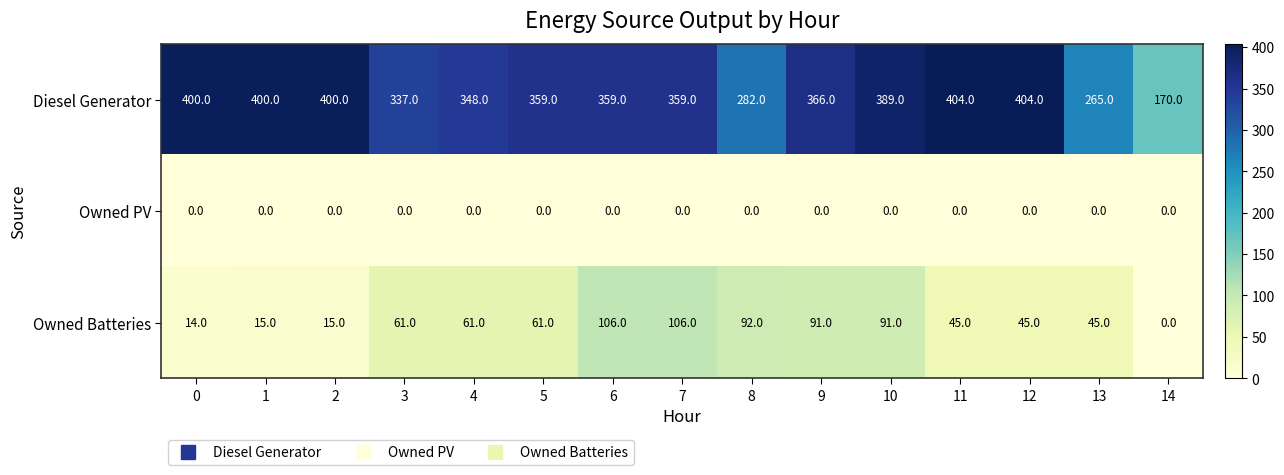

What is the sum of the Diesel Generator values at 3 and 4?

685